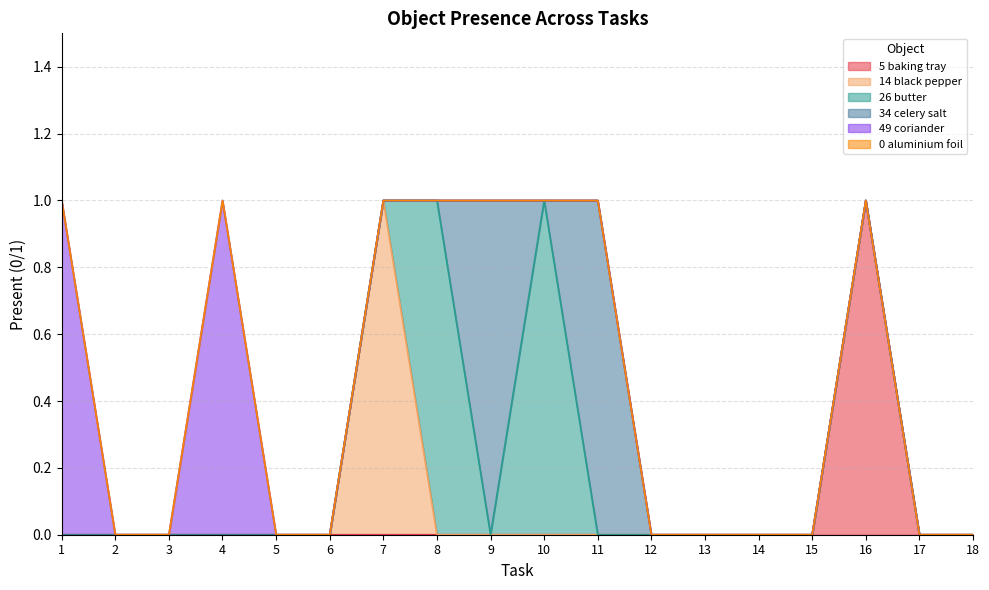

List the series in order of their peak value, highest first.

Object_5_baking tray, Object_14_black pepper, Object_26_butter, Object_34_celery salt, Object_49_coriander, Object_0_aluminium foil